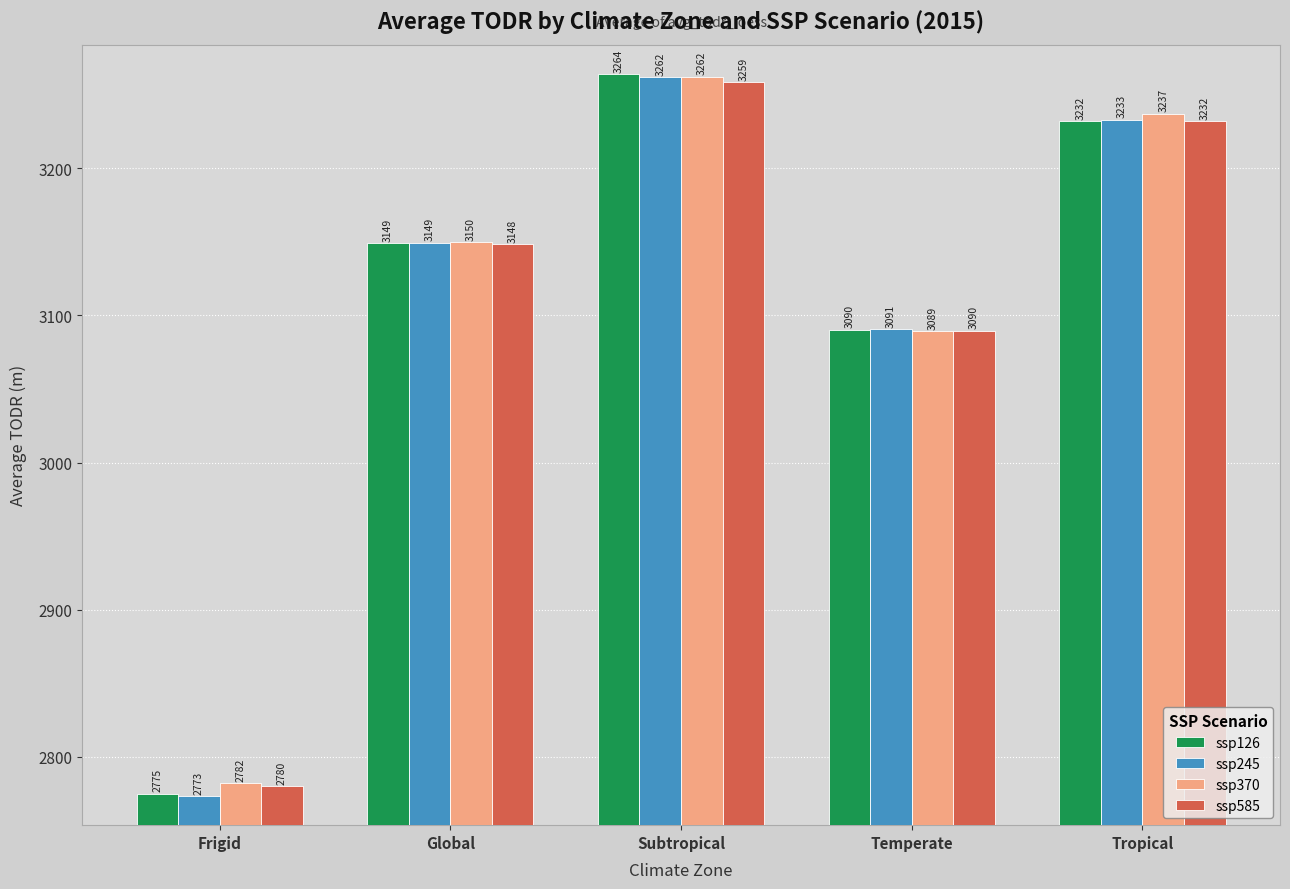

What are all the series names shown in the legend?

ssp126, ssp245, ssp370, ssp585